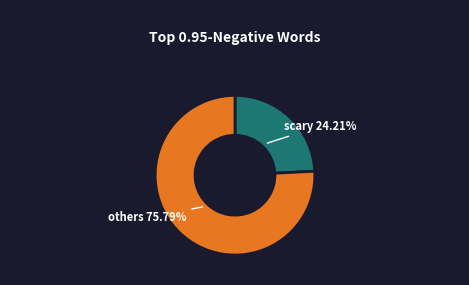

Is there any slice that represents more than half of the pie?

Yes